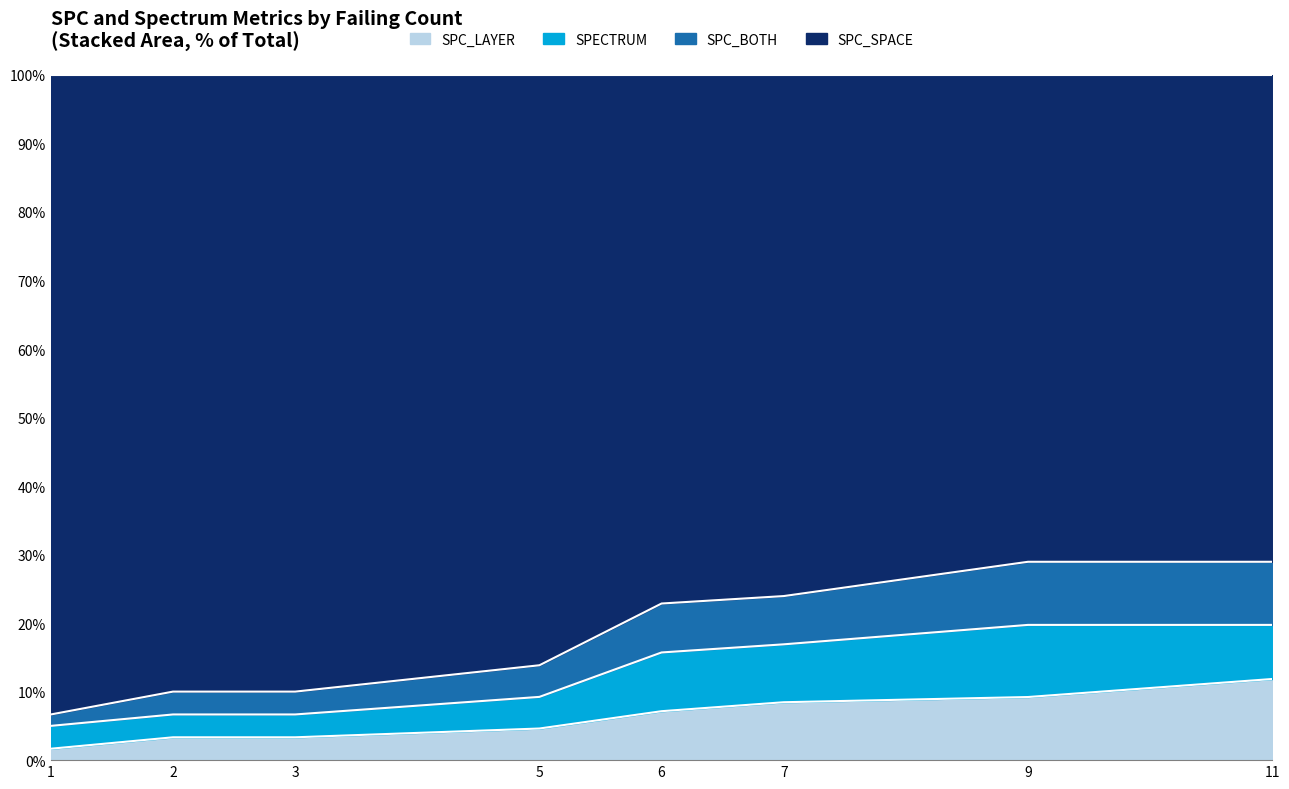

What is the total value across all series at 5?

100.0